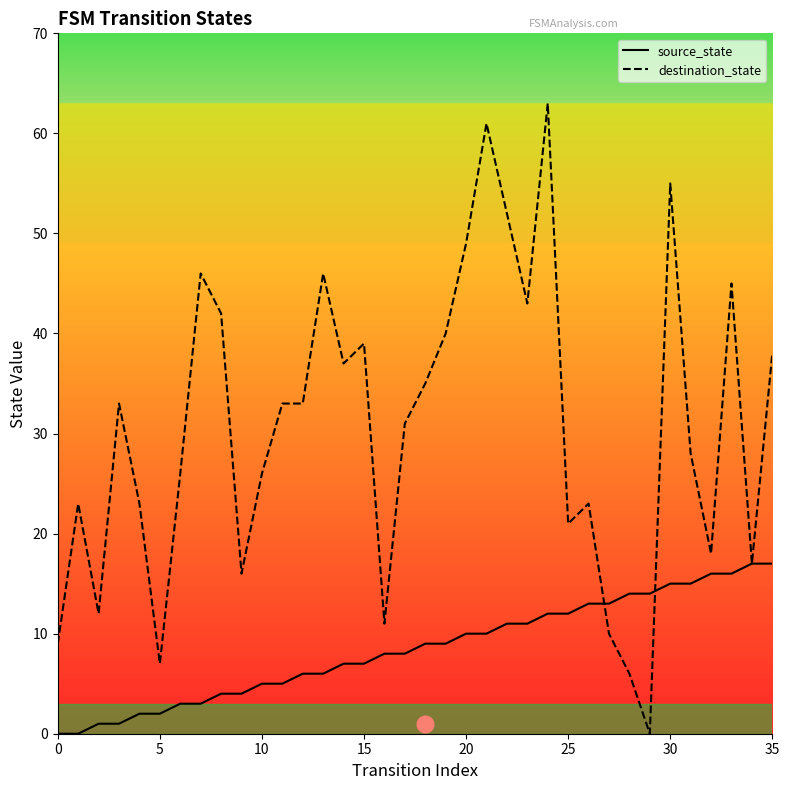

What is the spread (max minus min) of values at 15?

32